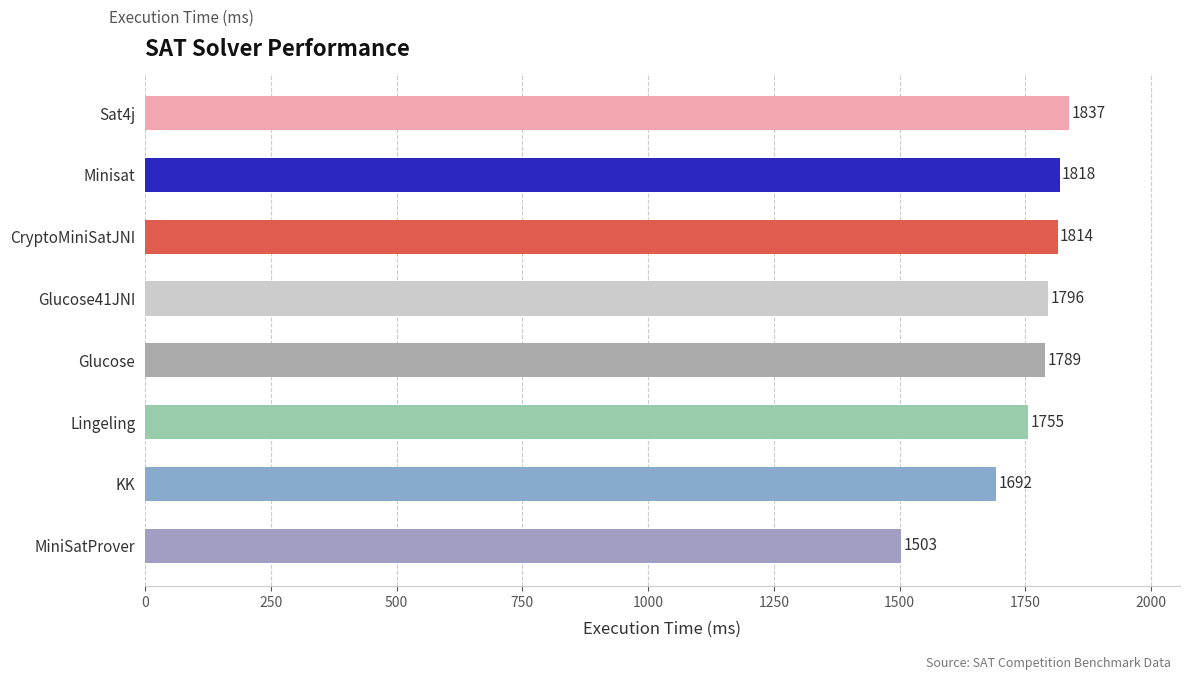

Between Minisat and Lingeling, which is larger?

Minisat